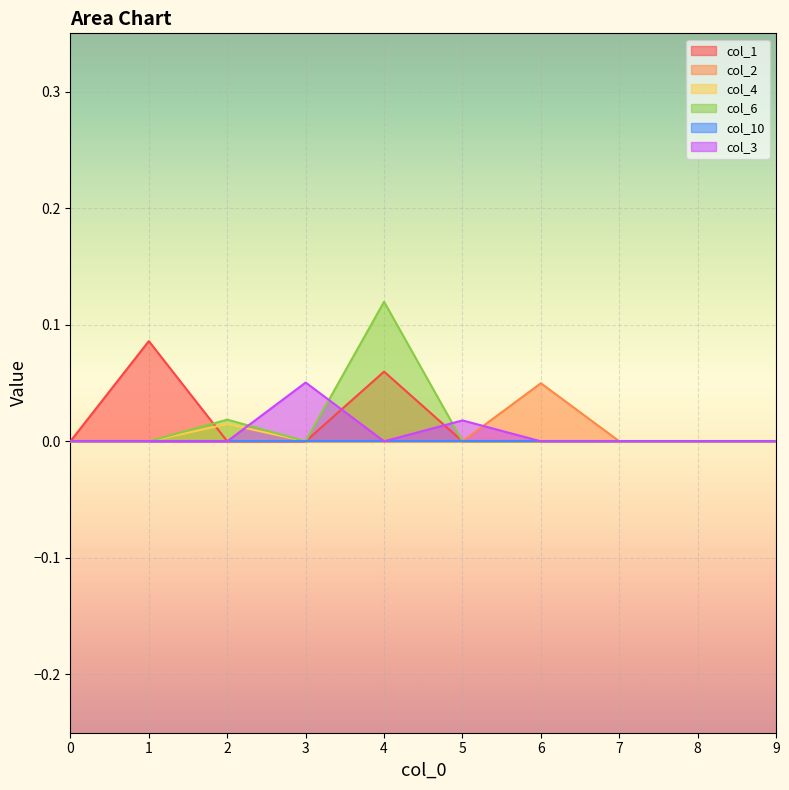

The value of col_3 at 8 is 0.0. True or false?

True